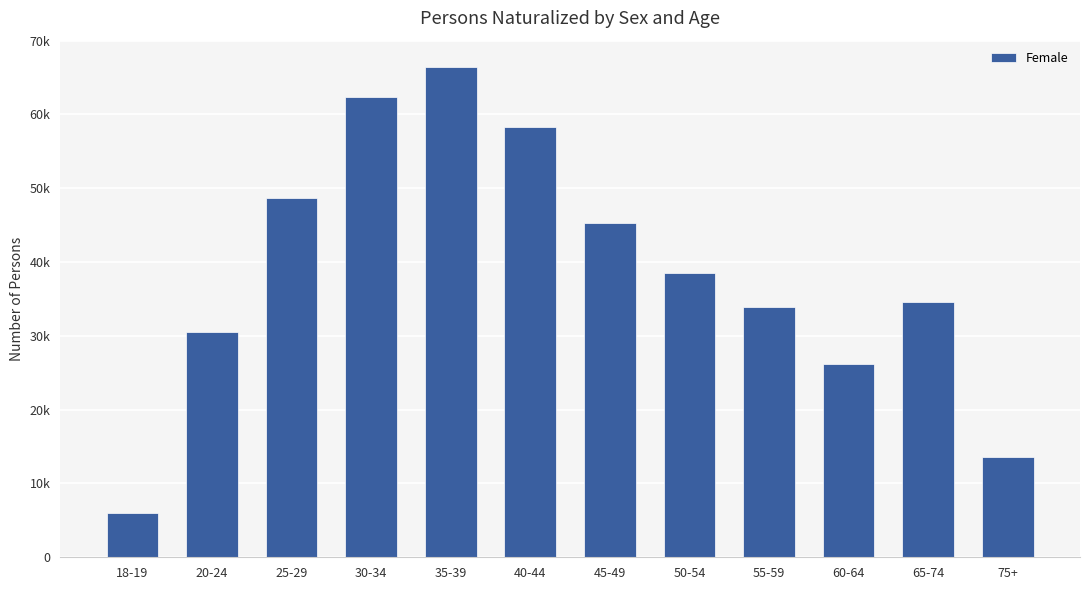

What is the ratio of the value at 20-24 to the value at 75+?

2.3